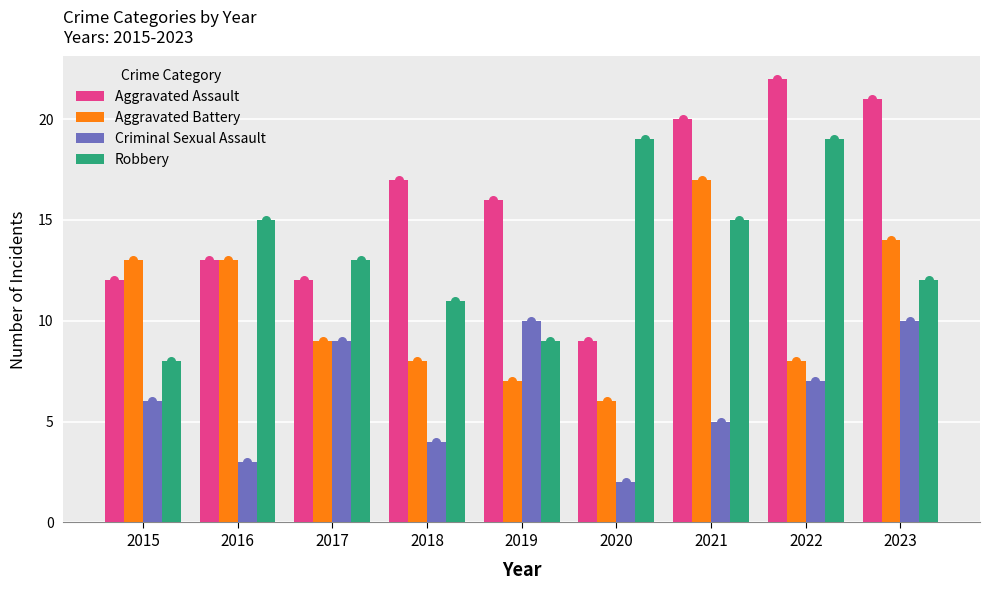

Which series reaches the minimum Y coordinate?

Criminal Sexual Assault